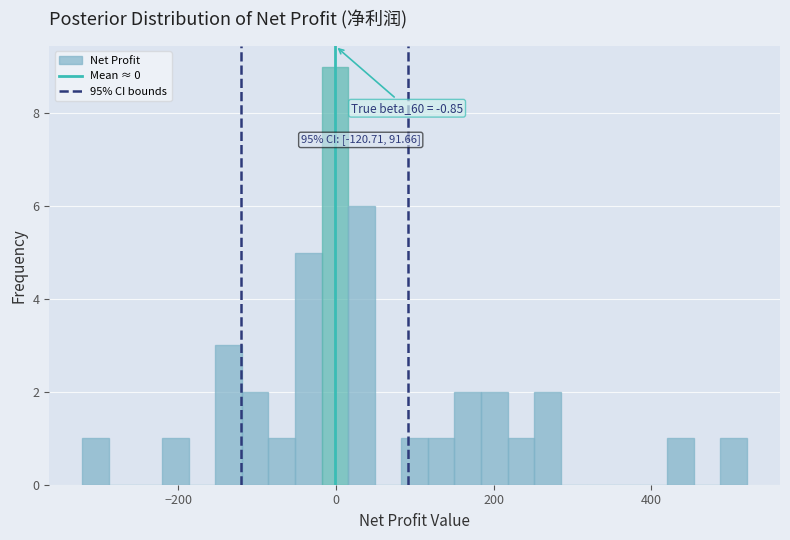

Read against the x-axis, roughly where is the centre of the tallest bar?

0